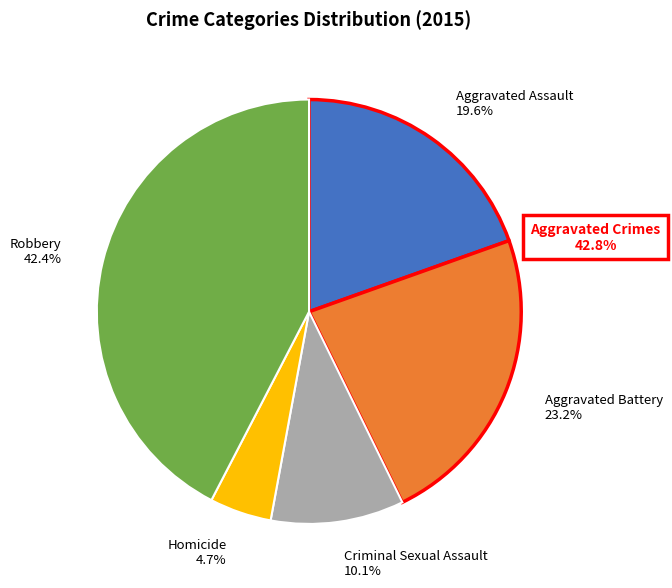

The Robbery slice represents 42% of the pie. True or false?

True